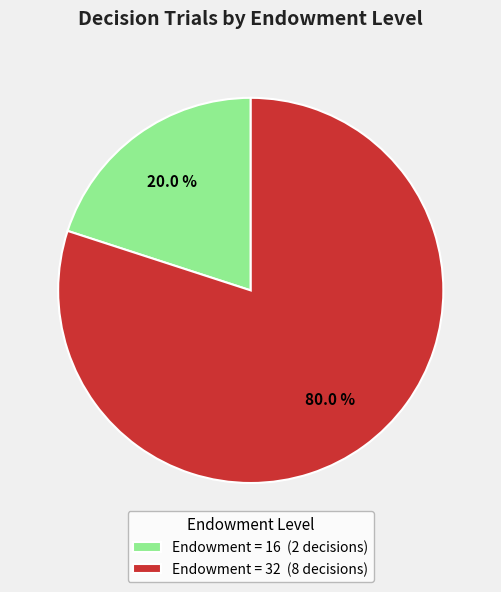

Between Endowment = 16 (2 decisions) and Endowment = 32 (8 decisions), which is larger?

Endowment = 32 (8 decisions)